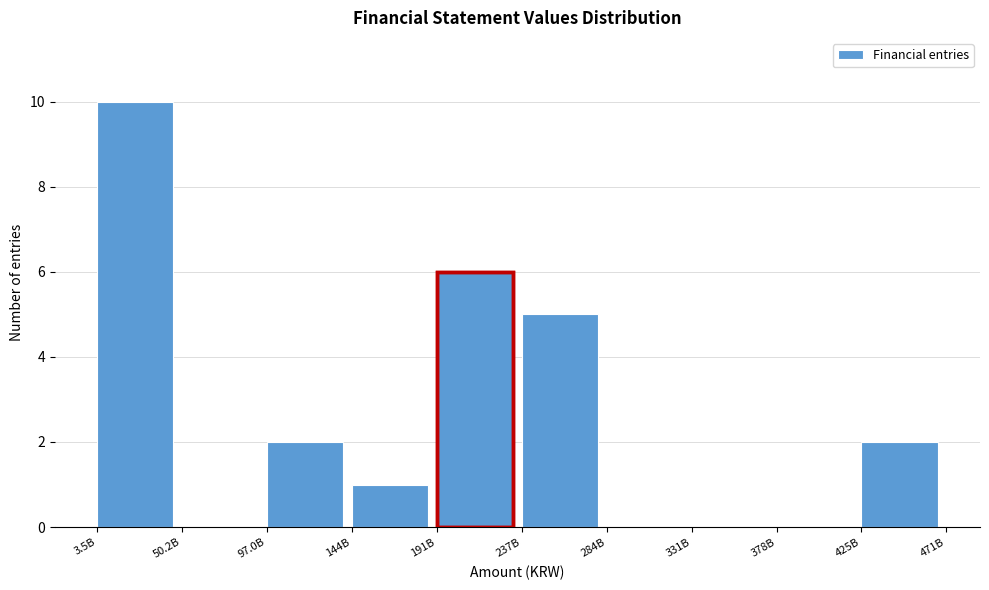

Reading right to left, extract all data points from this chart.

425B=2	378B=0	331B=0	284B=0	237B=5	191B=6	144B=1	97.0B=2	50.2B=0	3.5B=10